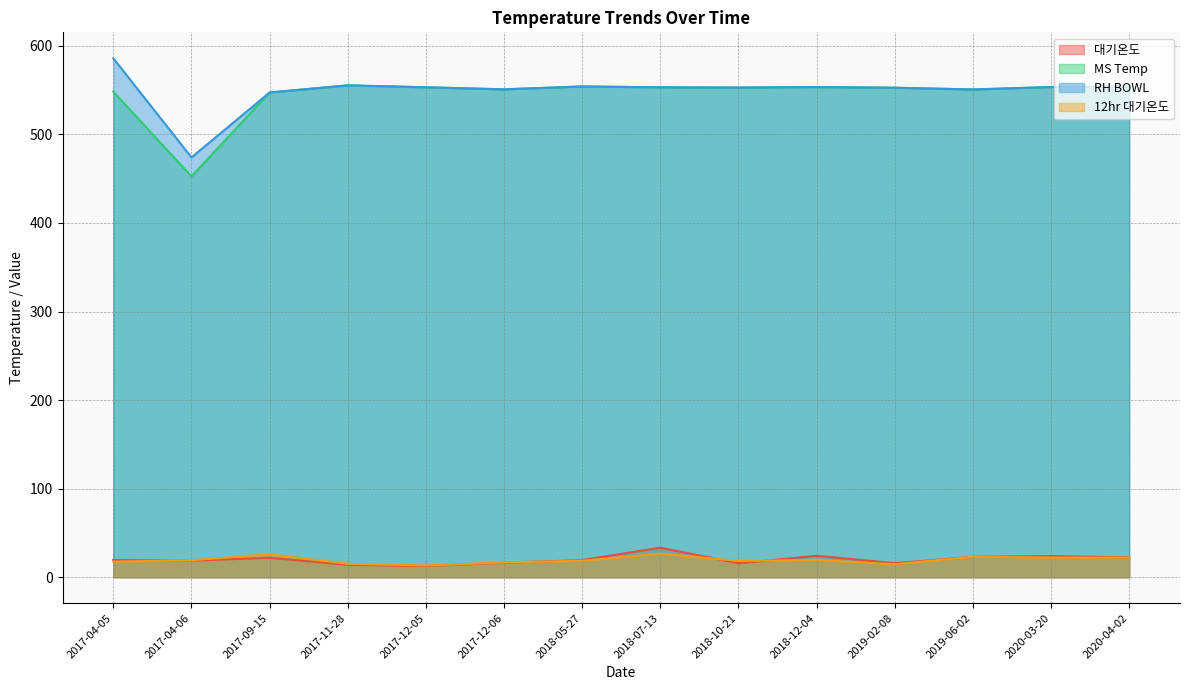

After their last crossing, which series has the higher values: 12hr 대기온도 or 대기온도?

대기온도